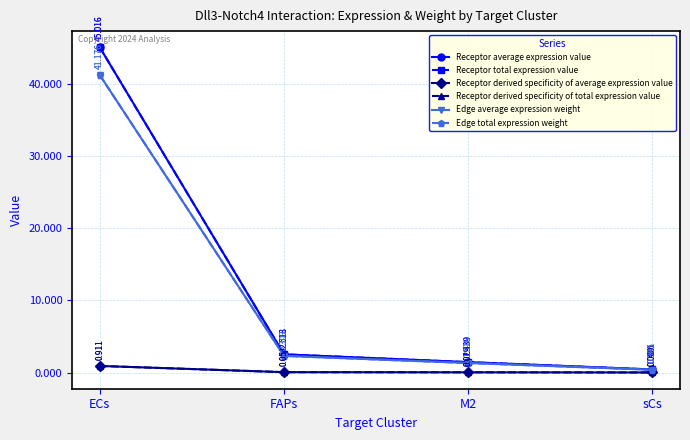

True or false: Receptor average expression value has more than 2 points higher than both neighbors.

False